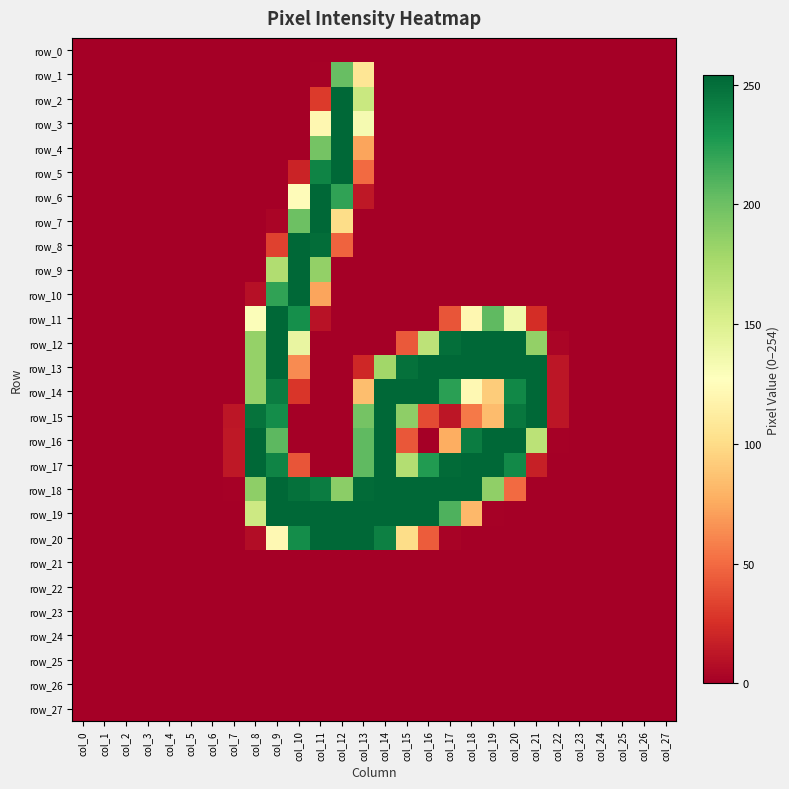

Rank the series at col_27 from lowest to highest value.

row_0, row_1, row_2, row_3, row_4, row_5, row_6, row_7, row_8, row_9, row_10, row_11, row_12, row_13, row_14, row_15, row_16, row_17, row_18, row_19, row_20, row_21, row_22, row_23, row_24, row_25, row_26, row_27